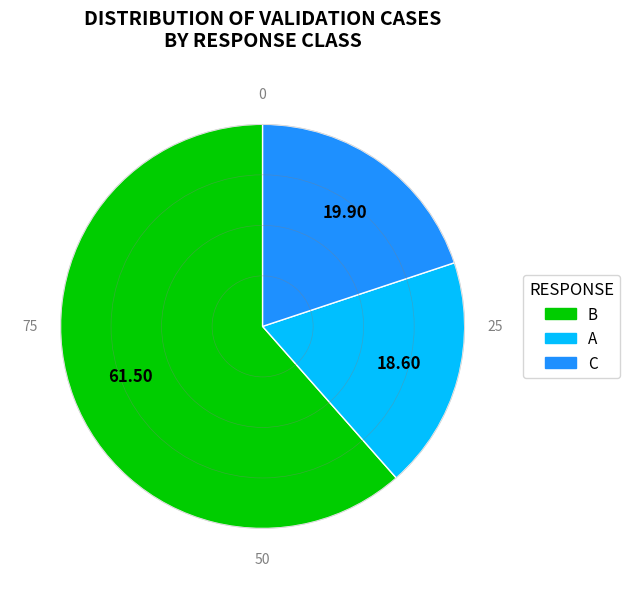

Is there a majority slice in this chart?

Yes